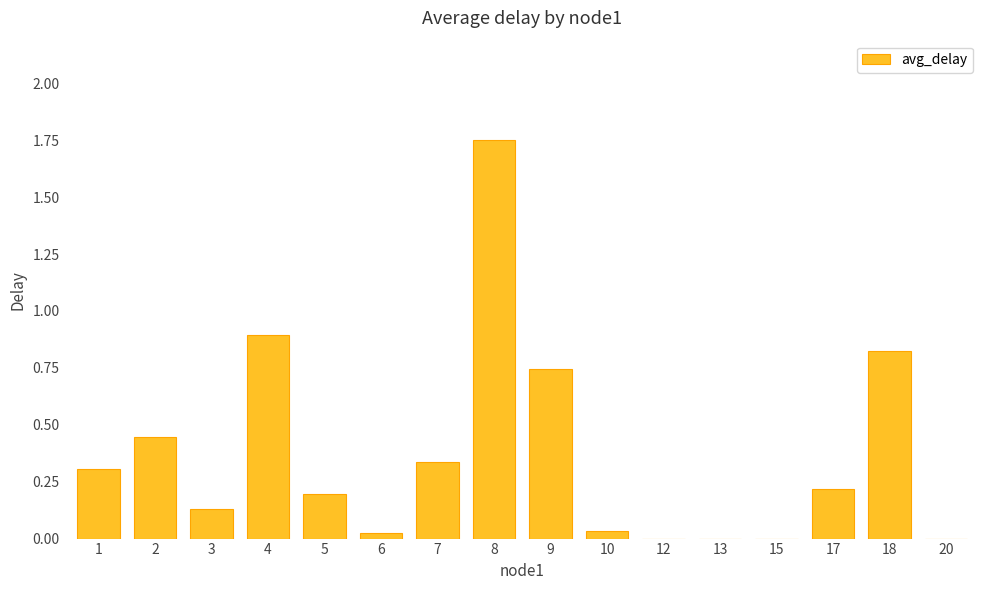

Which category has the highest value across all series?

8